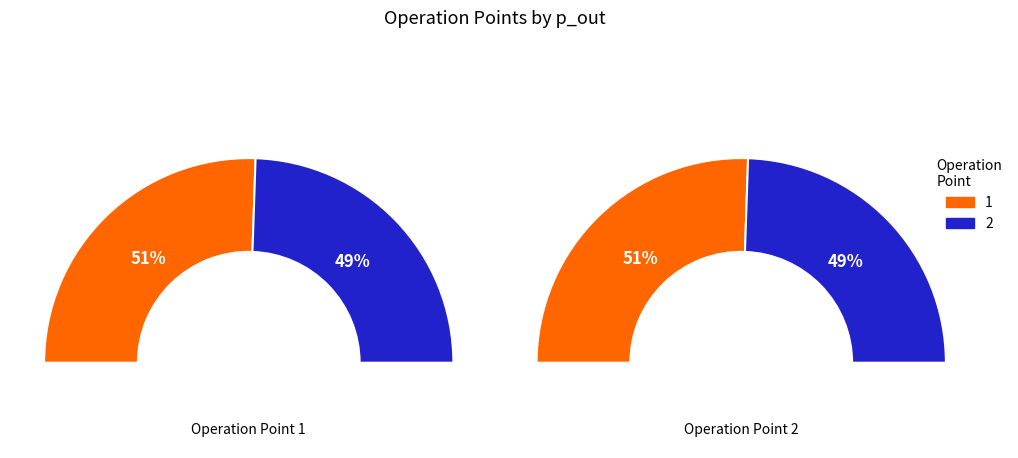

The 2 slice represents 49% of the pie. True or false?

True